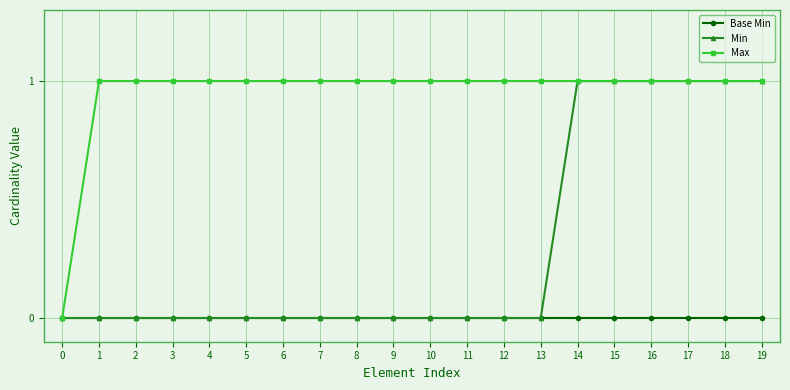

Is it true that Max equals 1 at 0?

False